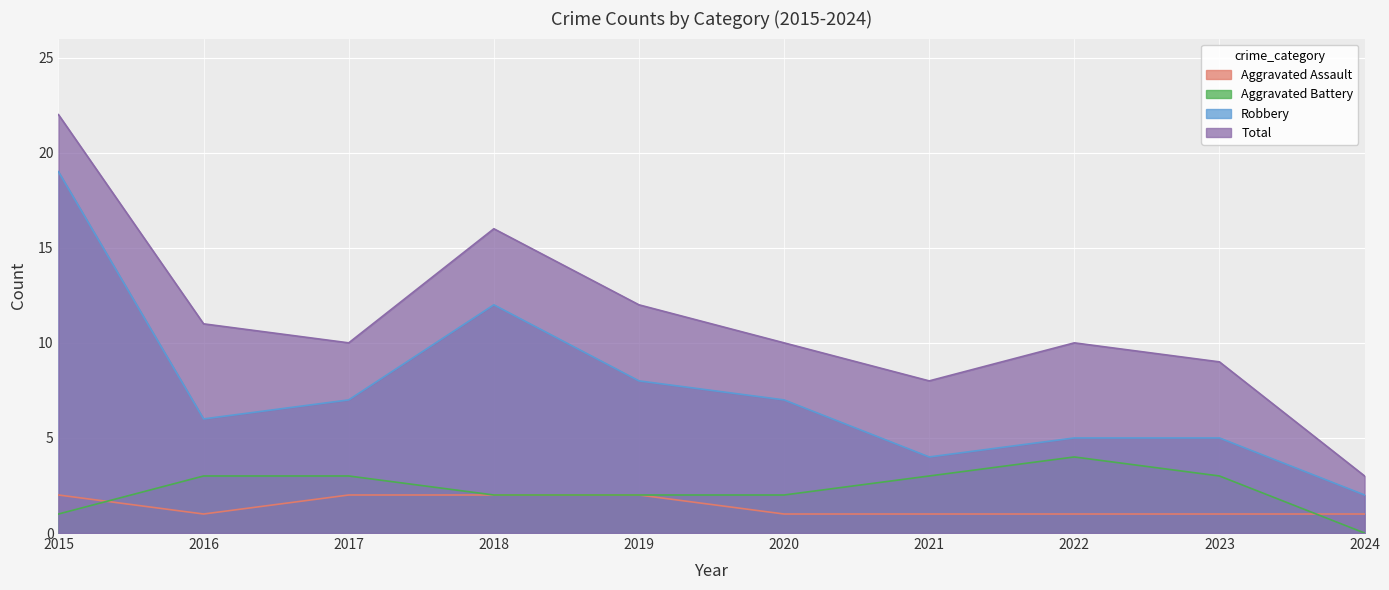

At which category is the sum across all series the highest?

2015